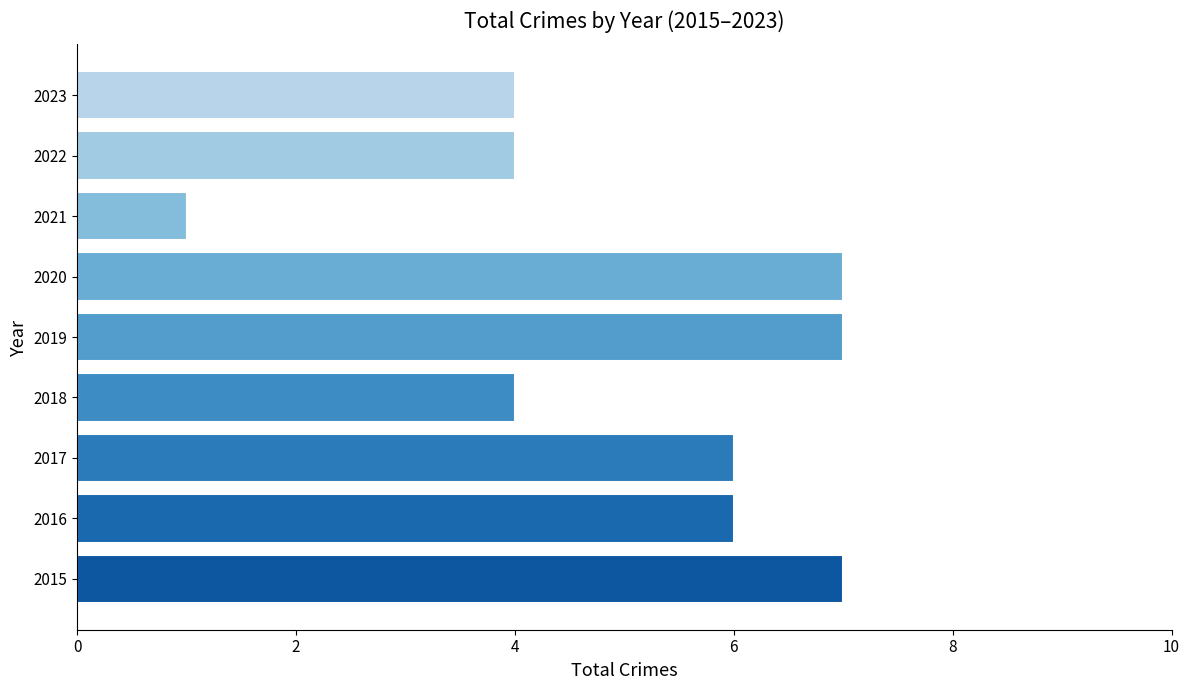

How many categories are shown in the chart?

9